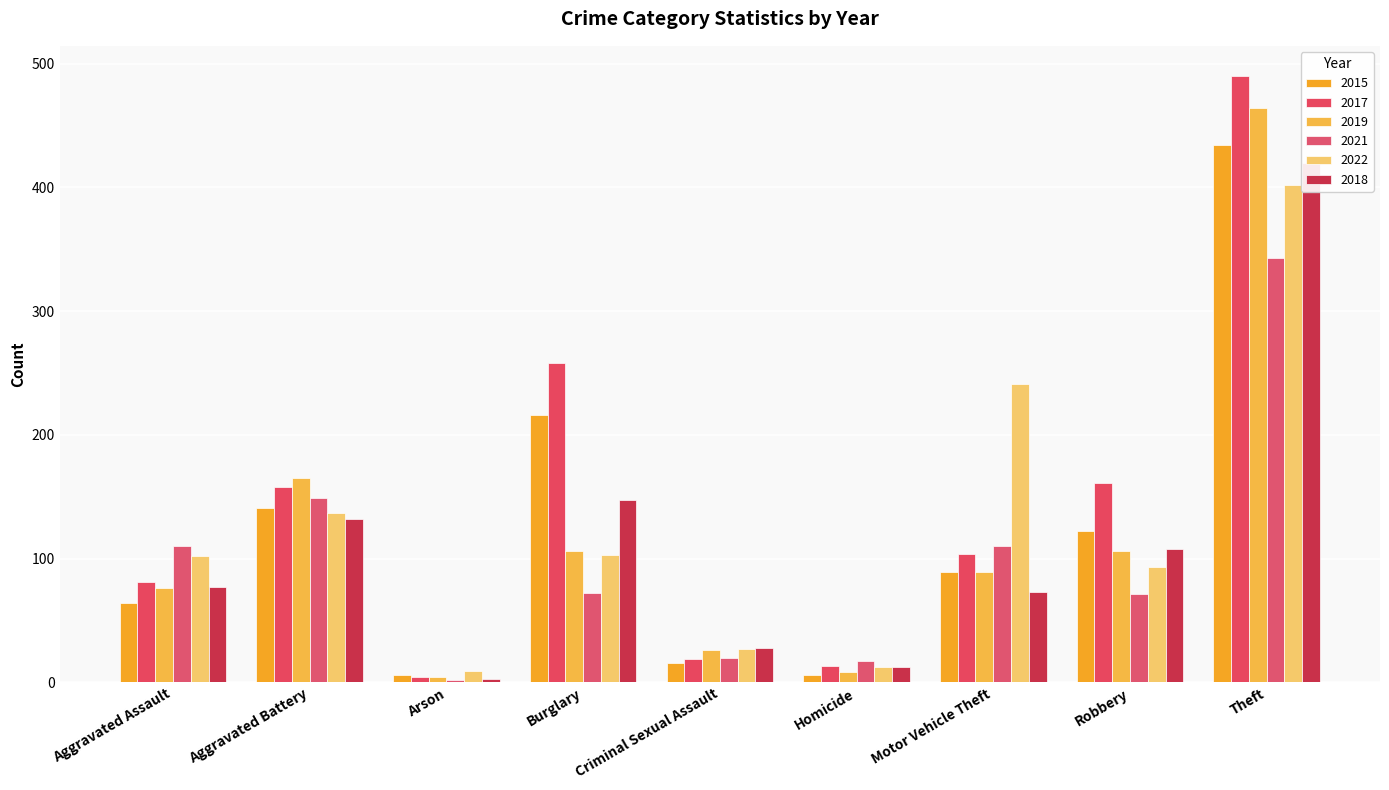

How many values in the 2022 series exceed 102?

4